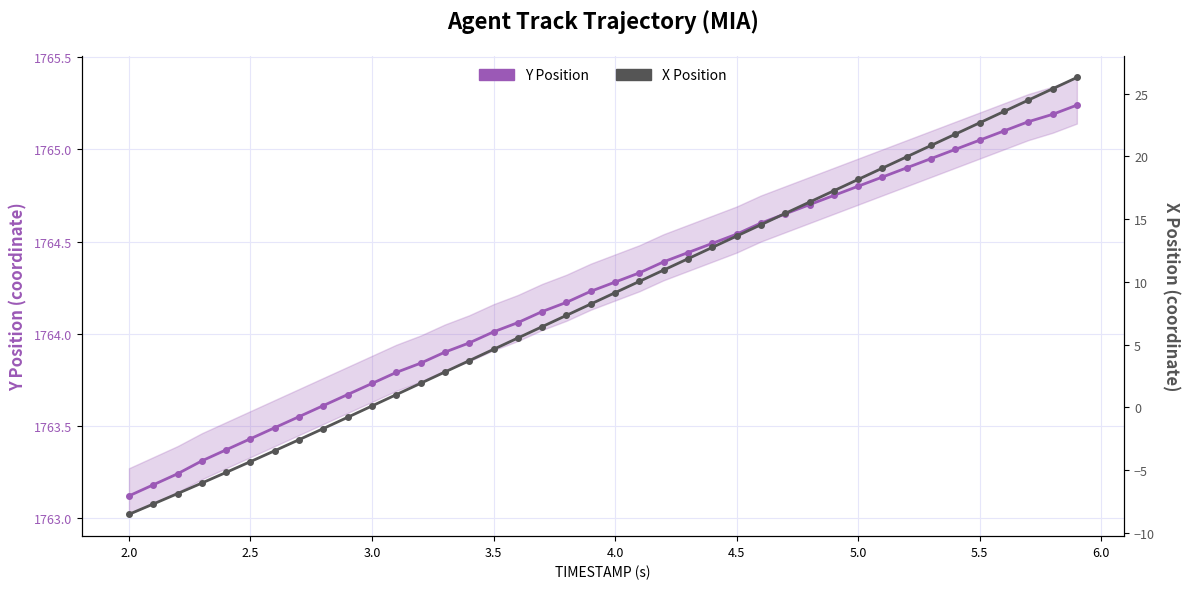

What are all the series names shown in the legend?

Y Position, X Position